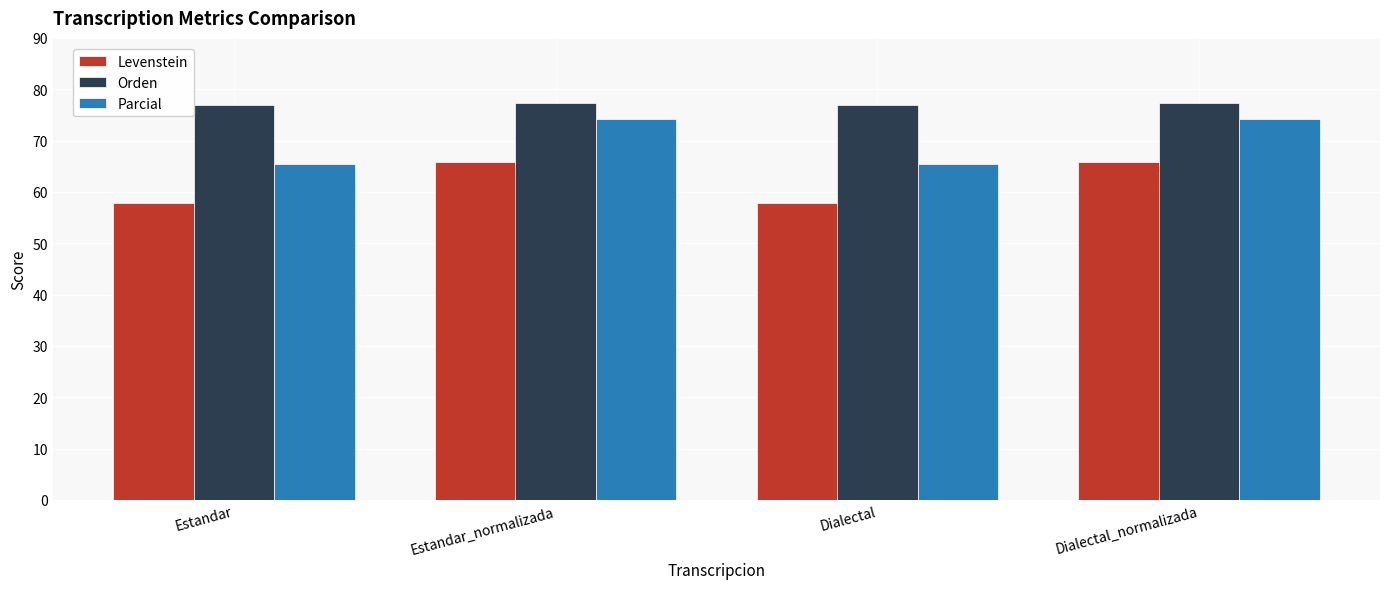

What is the lowest value of the Orden series?

76.9